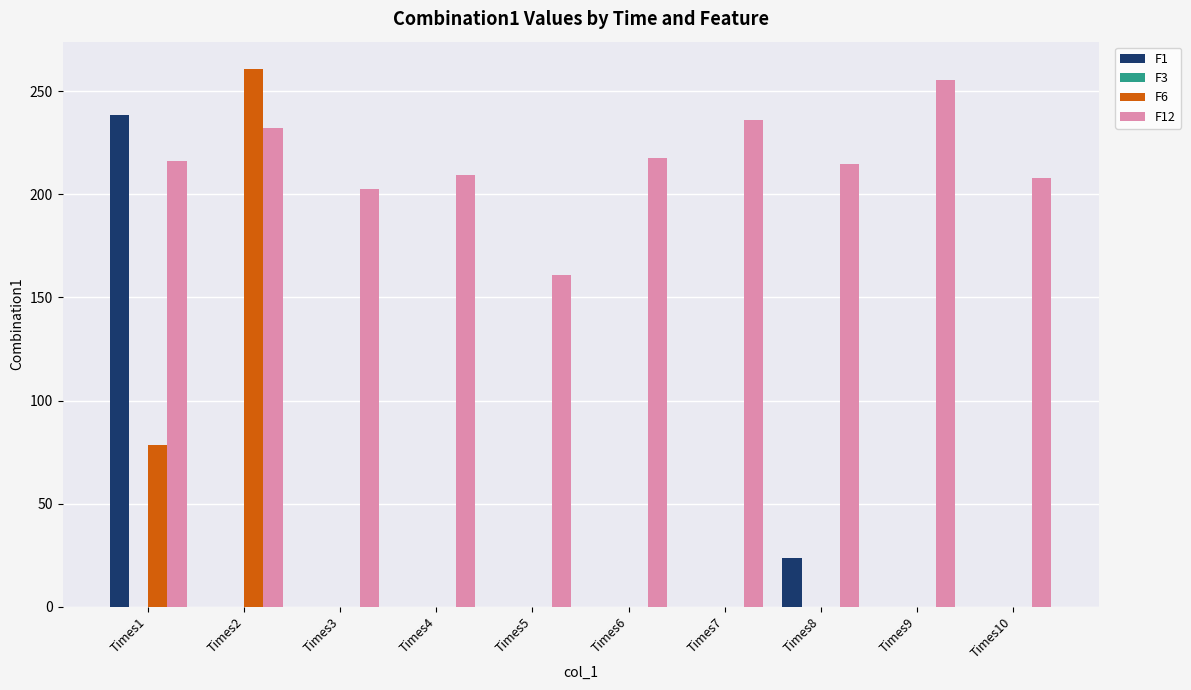

At which category is the sum across all series the highest?

Times1